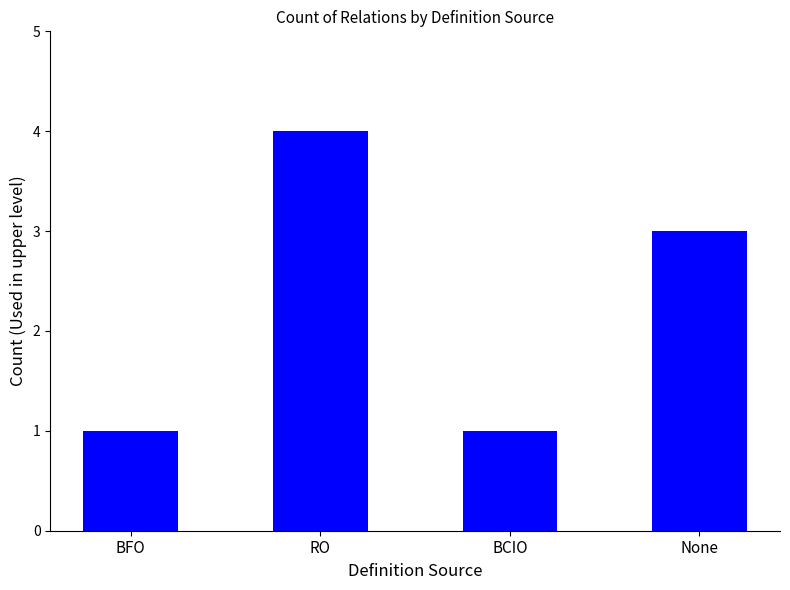

What is the greatest value displayed?

4